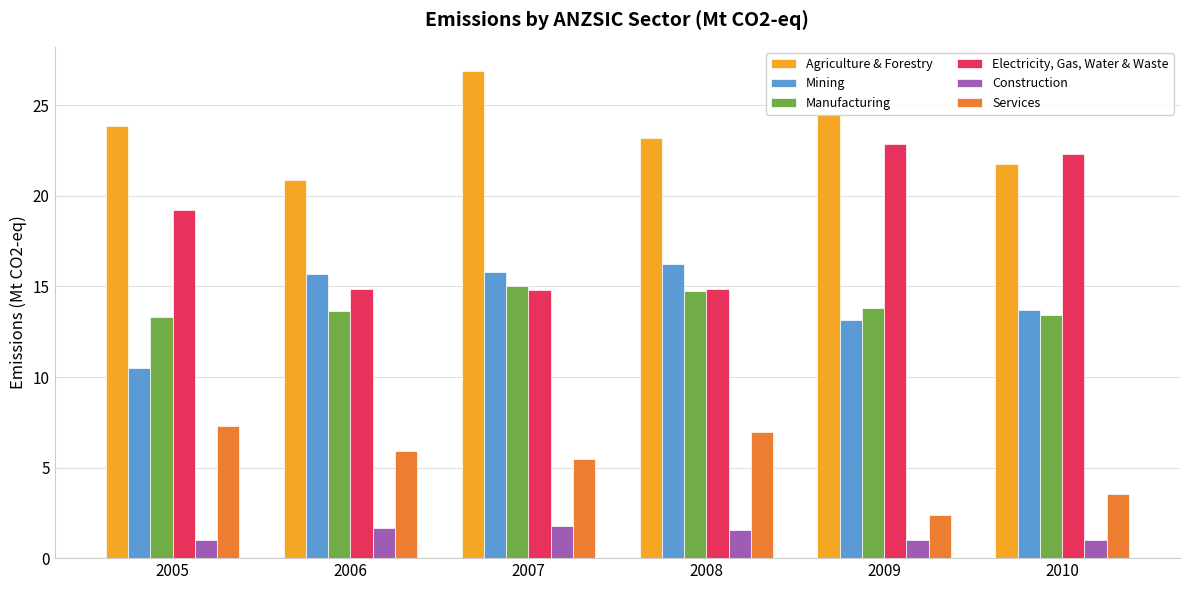

What is the difference between the Services values at 2005 and 2007?

1.8